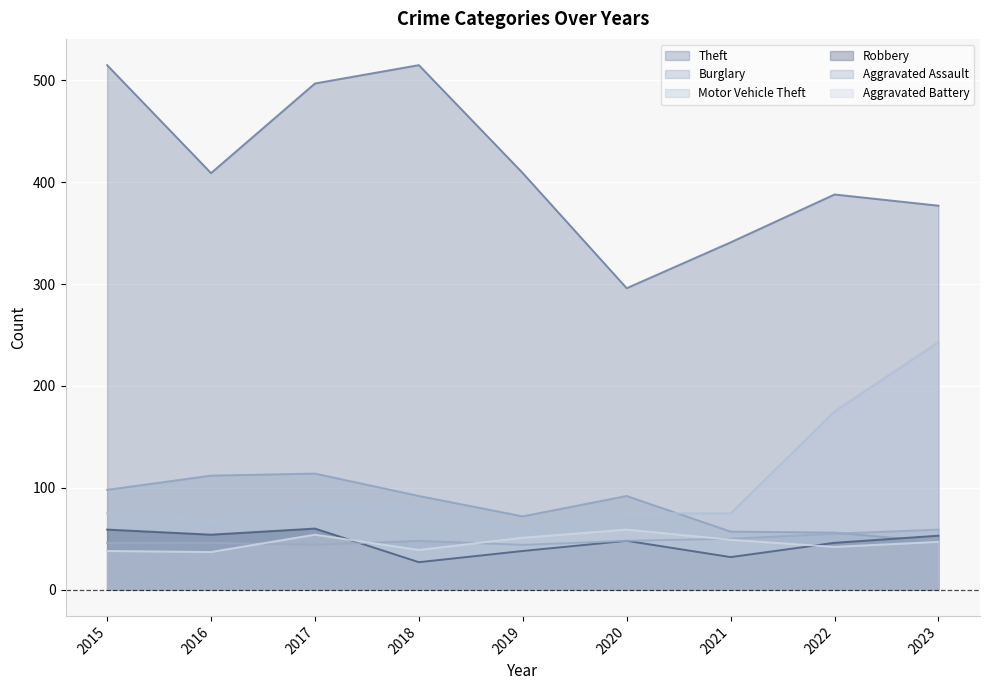

What is the minimum value shown in the chart?

27